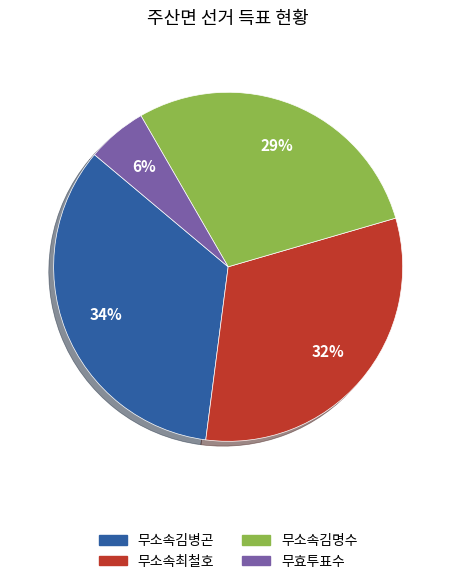

What is the smallest slice in the pie chart?

무효투표수